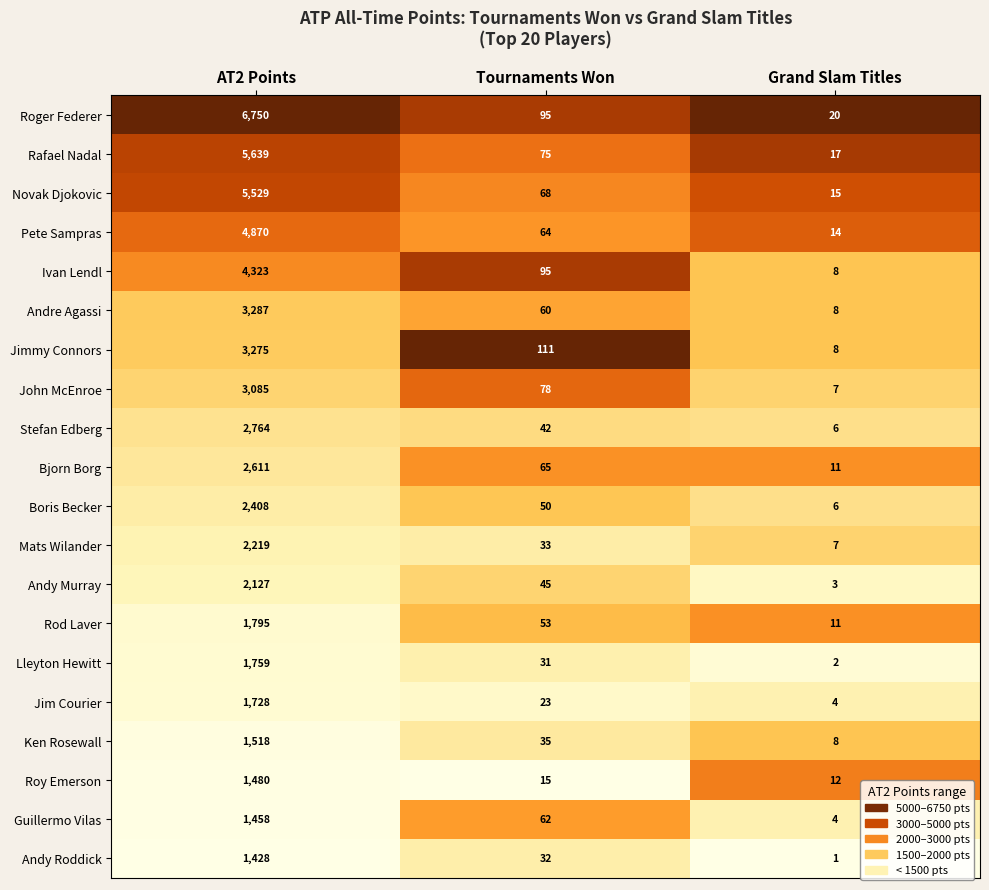

What is the difference between the Andy Murray values at Tournaments Won and AT2 Points?

2082